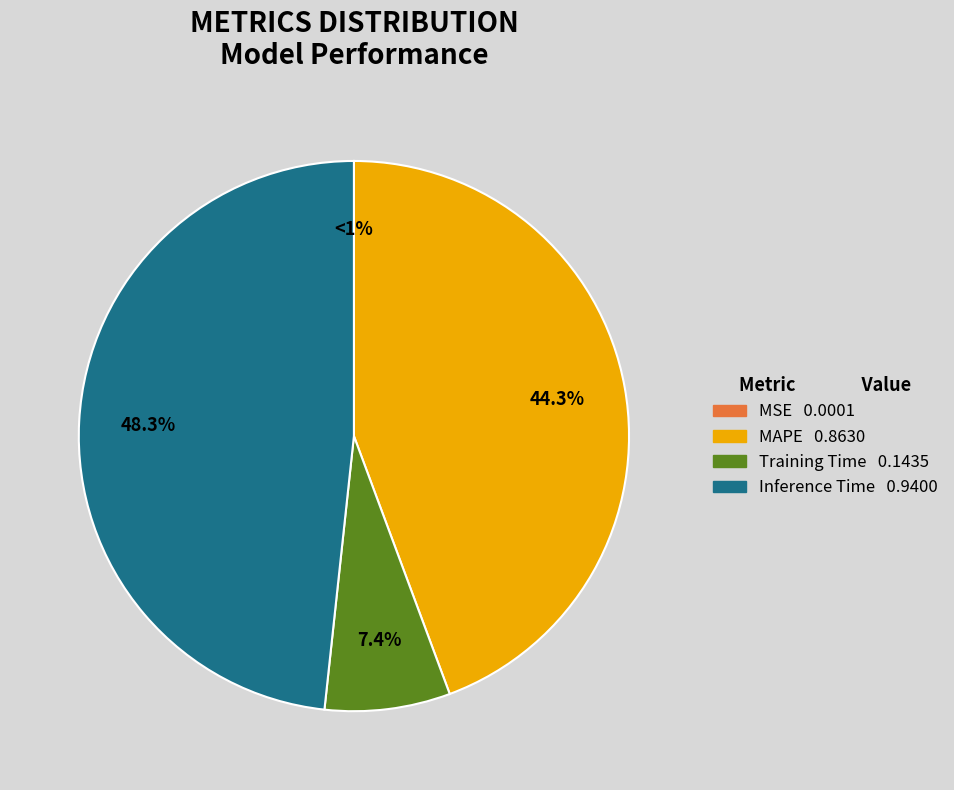

To the nearest percent, what is the combined percentage of MAPE and Inference Time?

93%